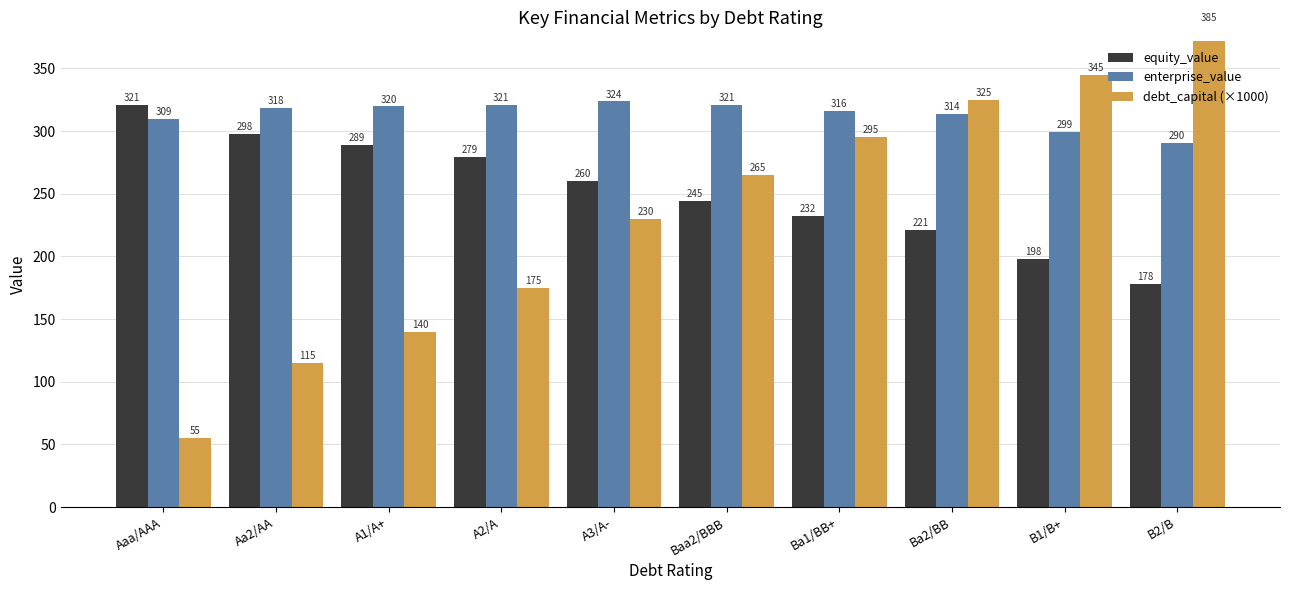

Which series has the widest spread of values?

debt_capital (×1000)